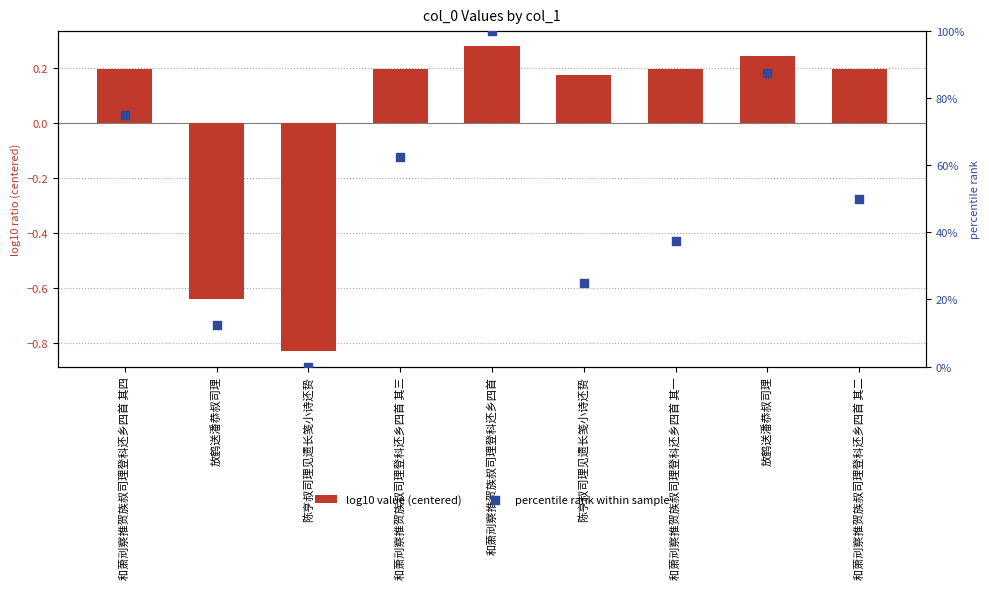

Which series has the largest Y range (max minus min)?

percentile rank within sample